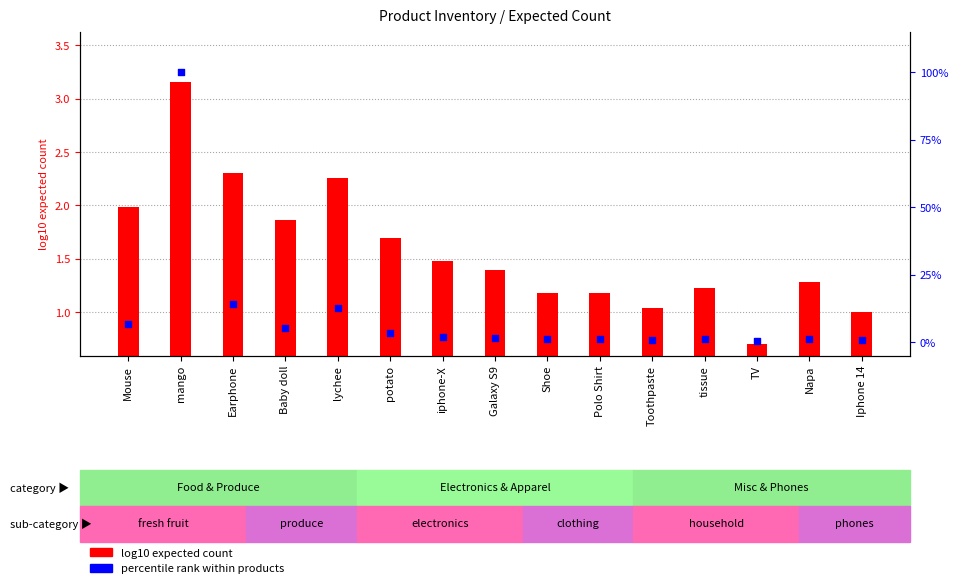

Is the value of log10 expected count at Galaxy S9 greater than the value of percentile rank within products at potato?

No